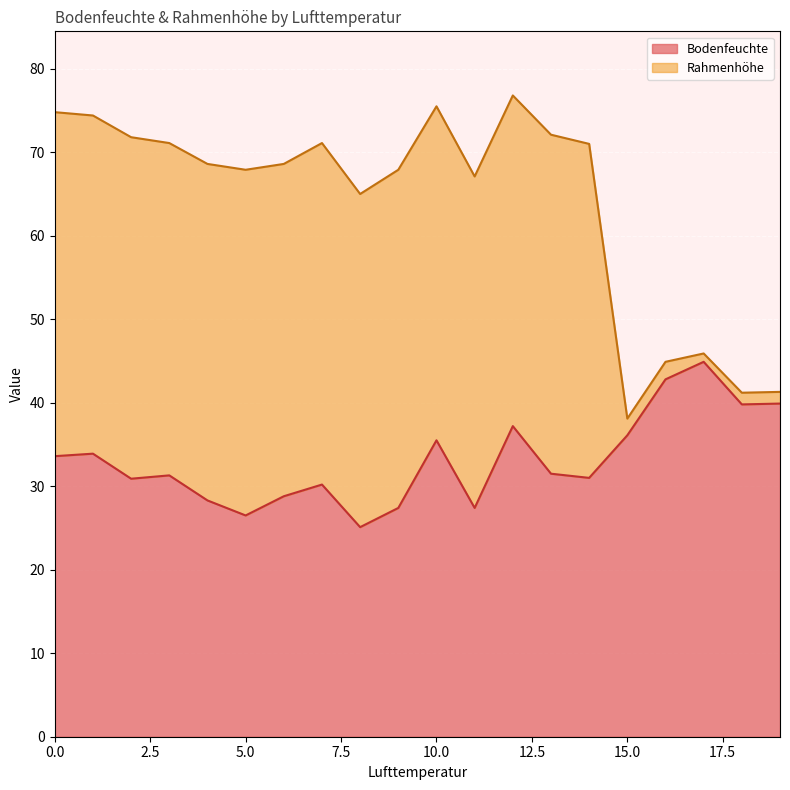

The chart shows a value of 47.0 at 8. True or false?

False